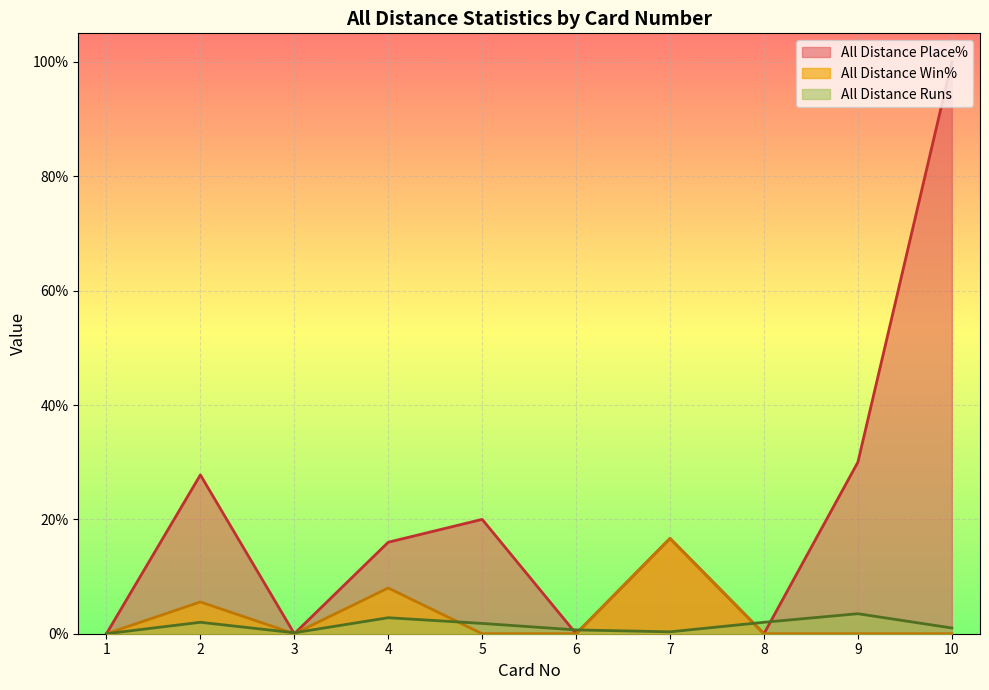

Which series has the largest range (max minus min)?

All Distance Place%